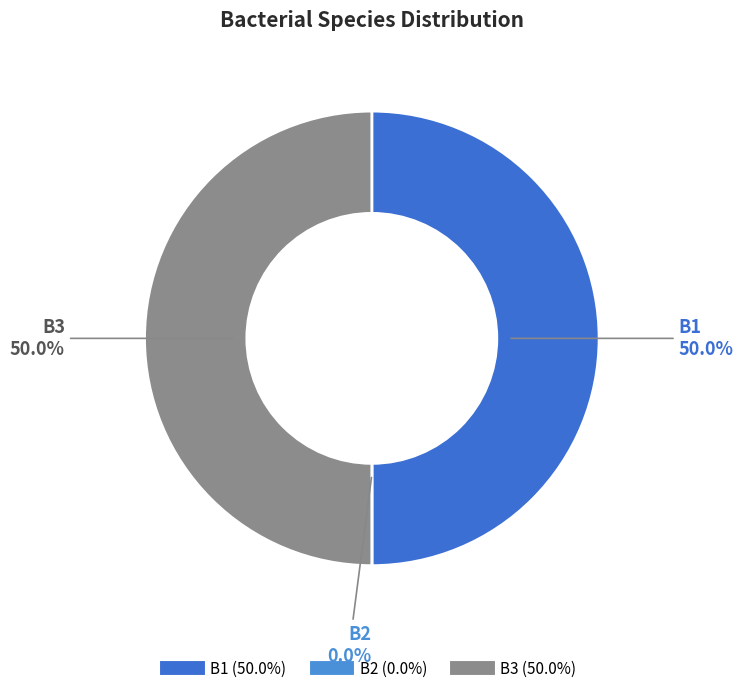

Combined, do B1 and B3 account for over 50%?

Yes